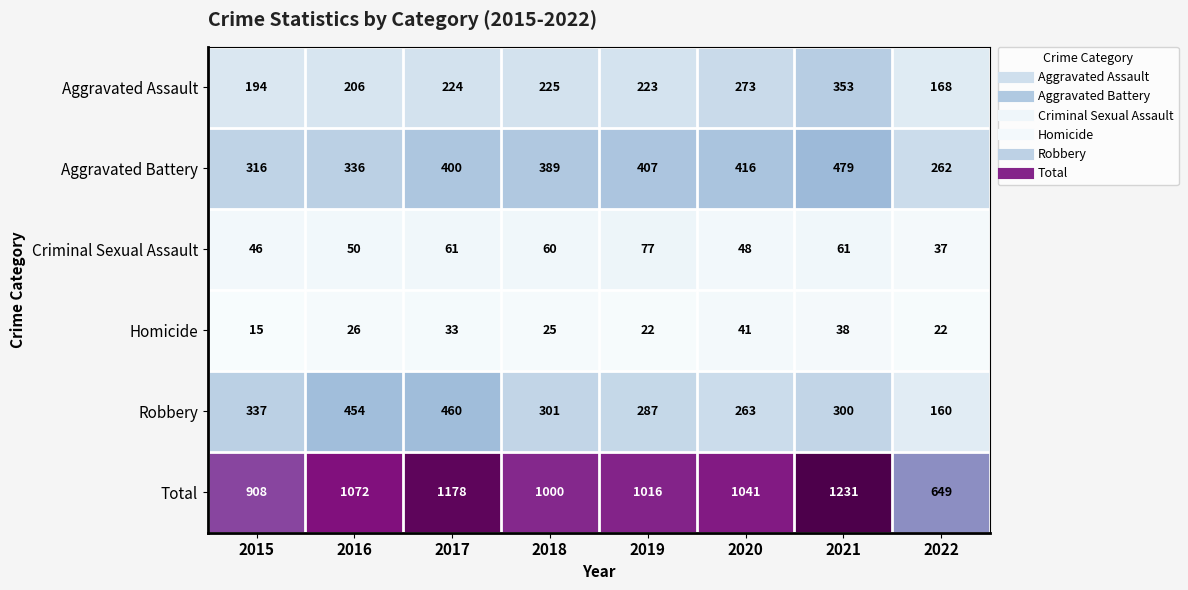

Read the Total value at 2021.

1231